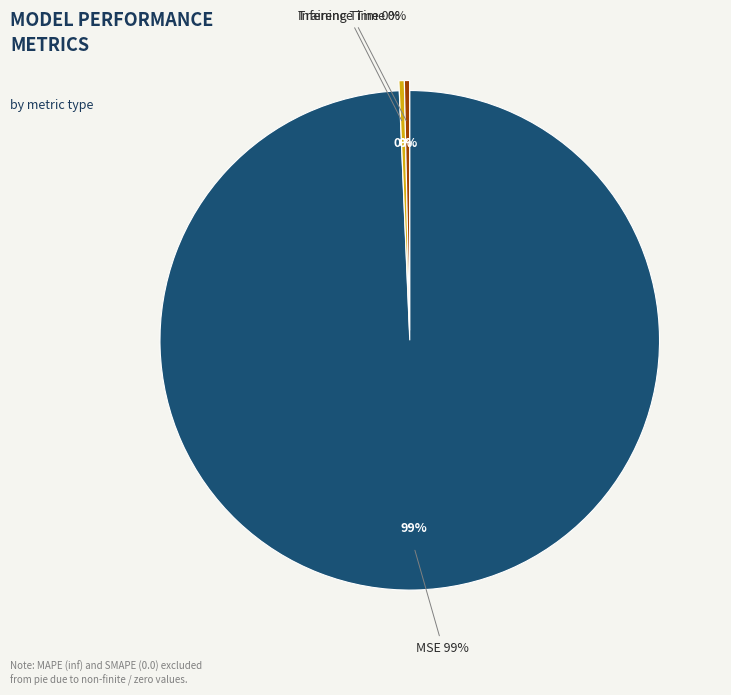

To the nearest percent, what is the difference between the largest and smallest slice percentages?

99%